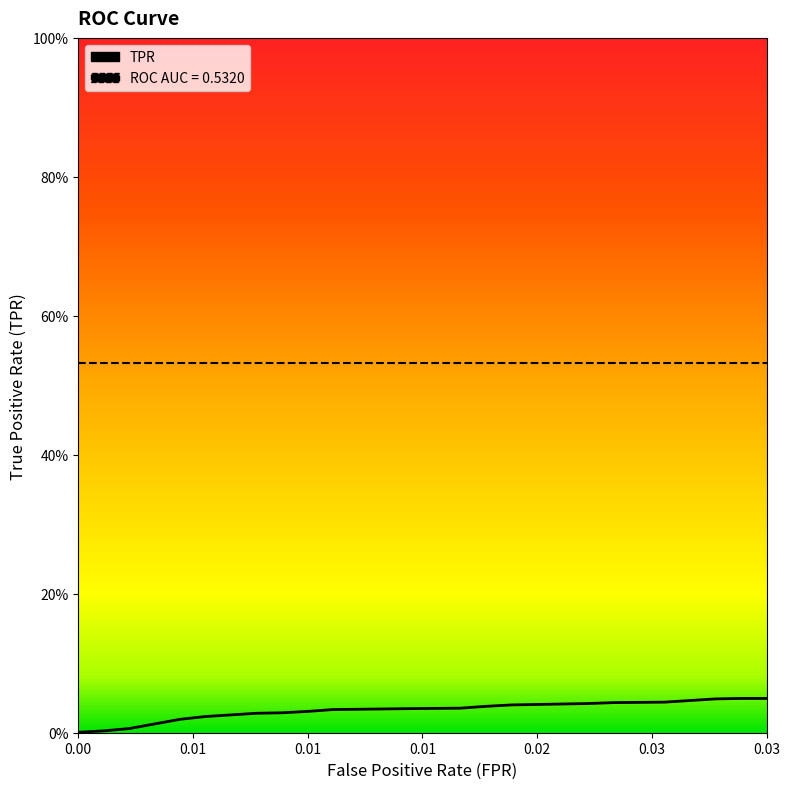

Is this an area chart (filled region under the line)?

No